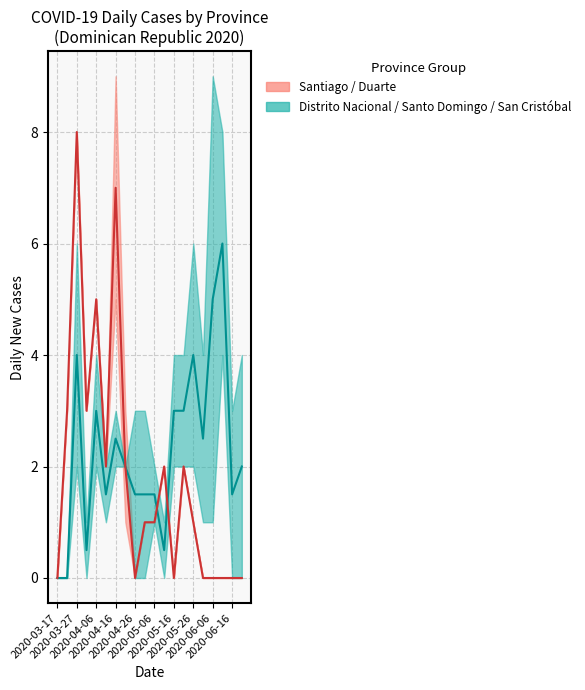

What is the sum of all Distrito Nacional / Santo Domingo (median) values?

45.5